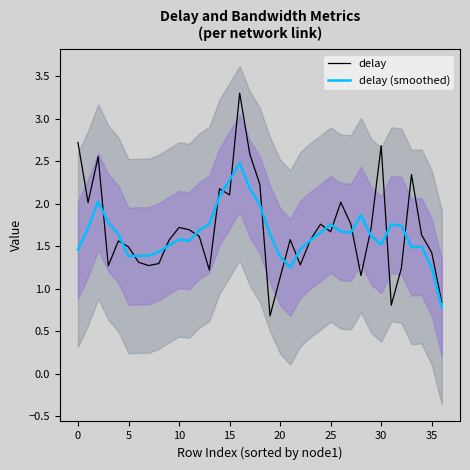

Rank the series at 11 from lowest to highest value.

delay (smoothed), delay